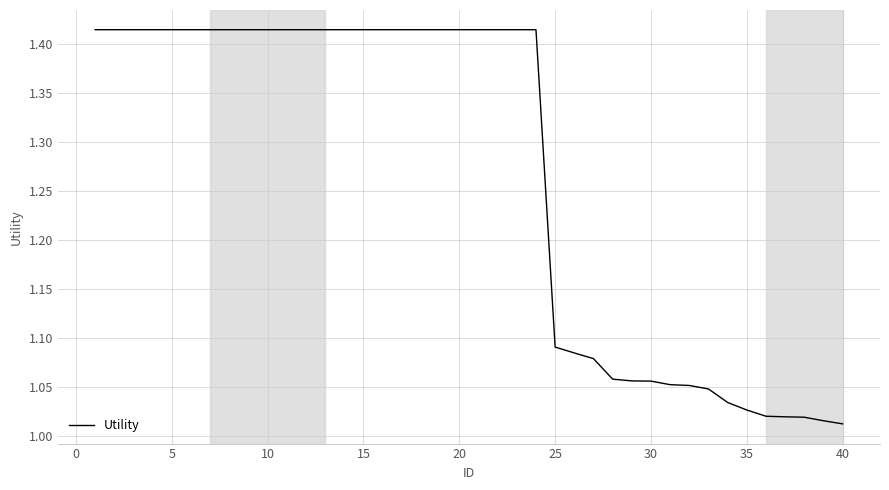

What is the difference between the maximum and minimum values?

0.4